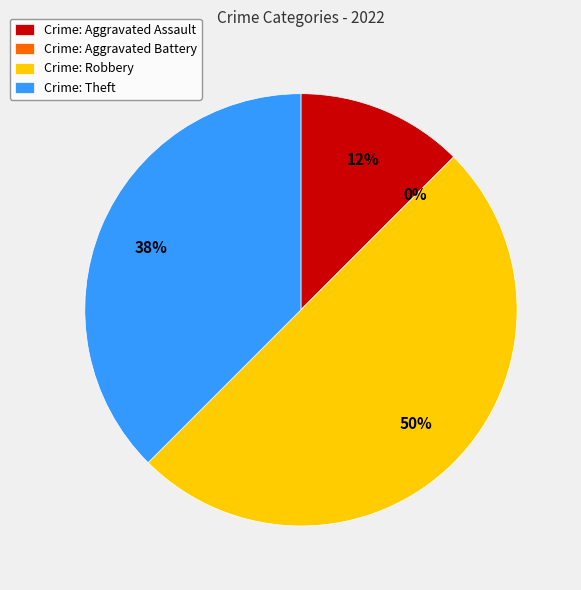

What portion of the pie excludes Theft?

62.5%